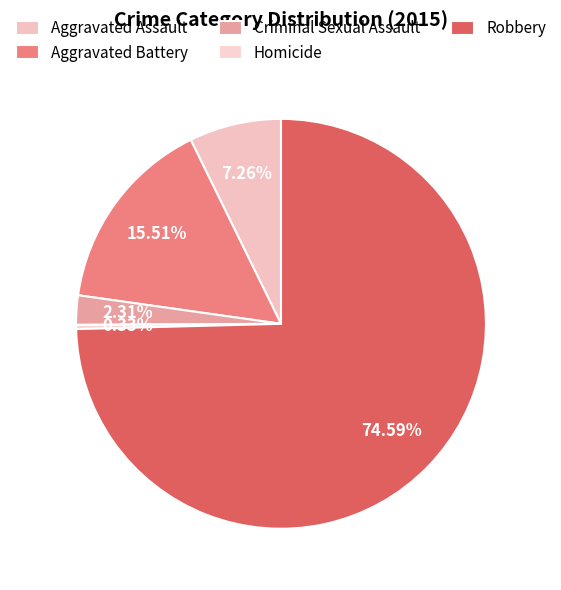

What percentage is the Aggravated Battery slice, to the nearest percent?

16%